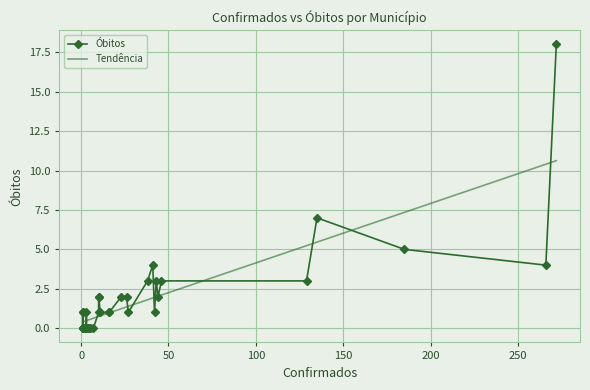

What is the greatest value displayed?

18